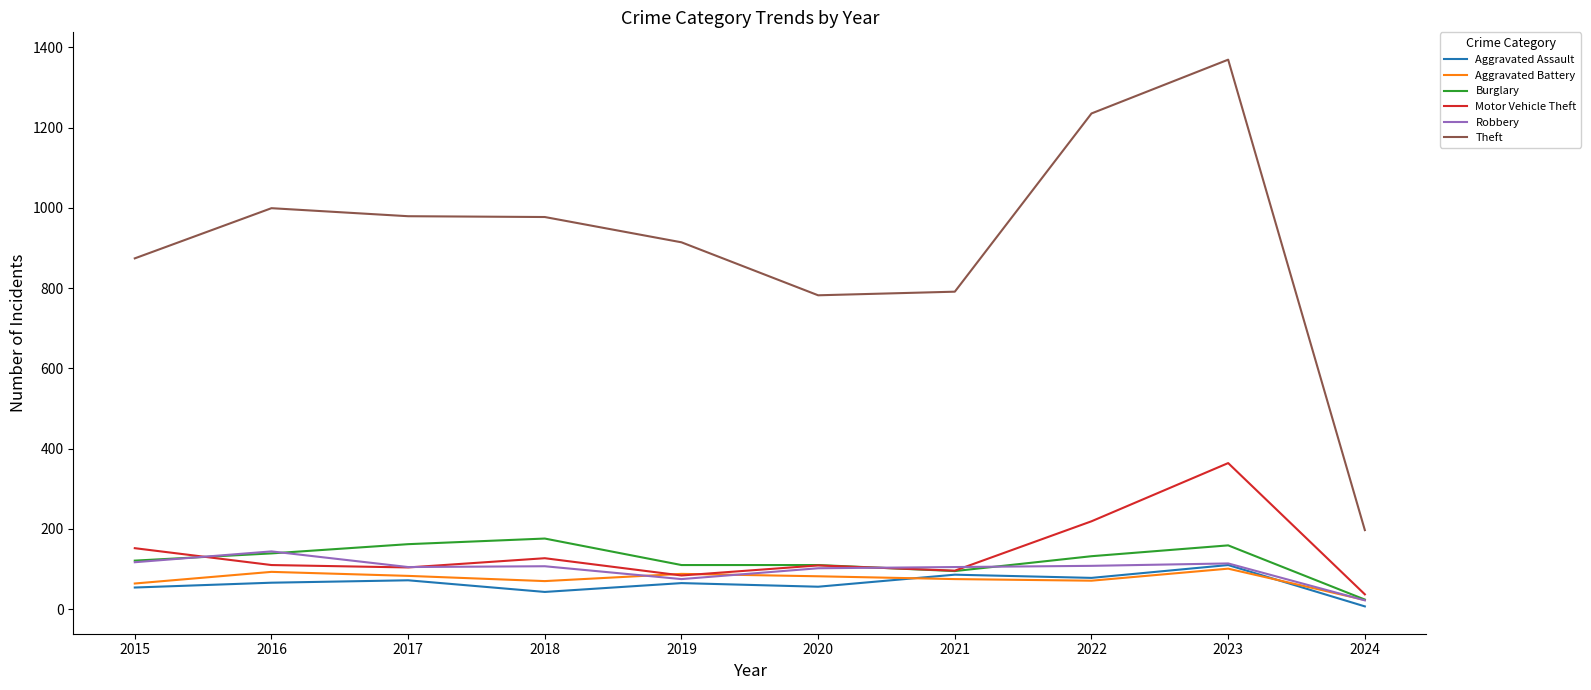

Which series has the largest total across all categories?

Theft